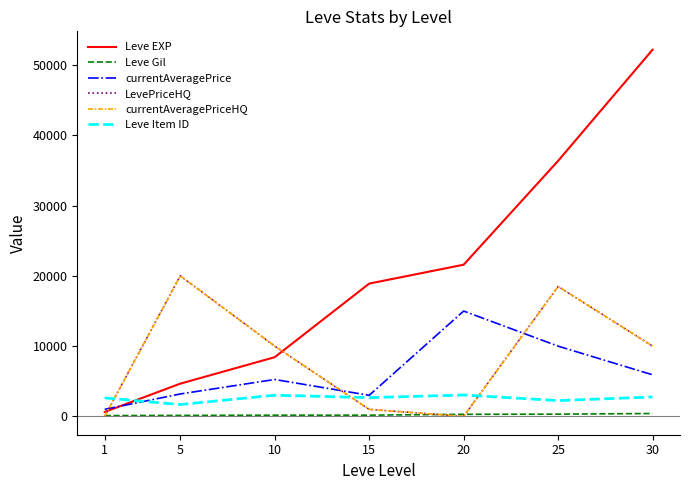

Rank the series at 20 from lowest to highest value.

LevePriceHQ, currentAveragePriceHQ, Leve Gil, Leve Item ID, currentAveragePrice, Leve EXP